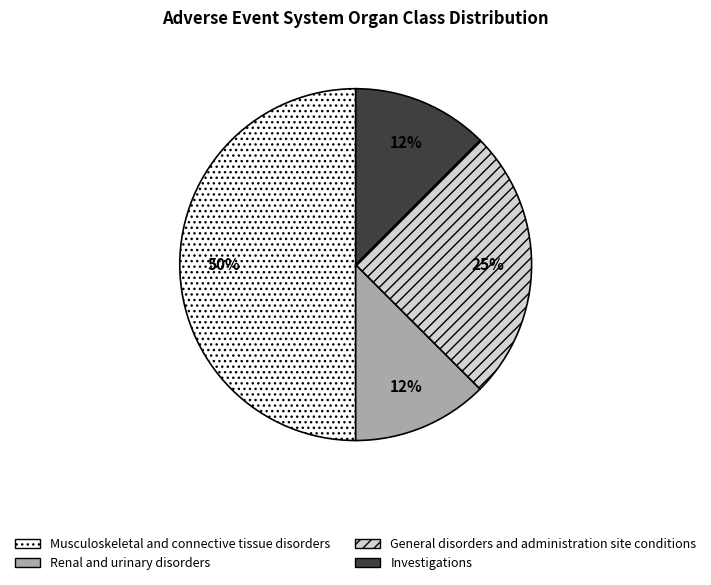

To the nearest percent, what percentage of the pie is General disorders and administration site conditions?

25%